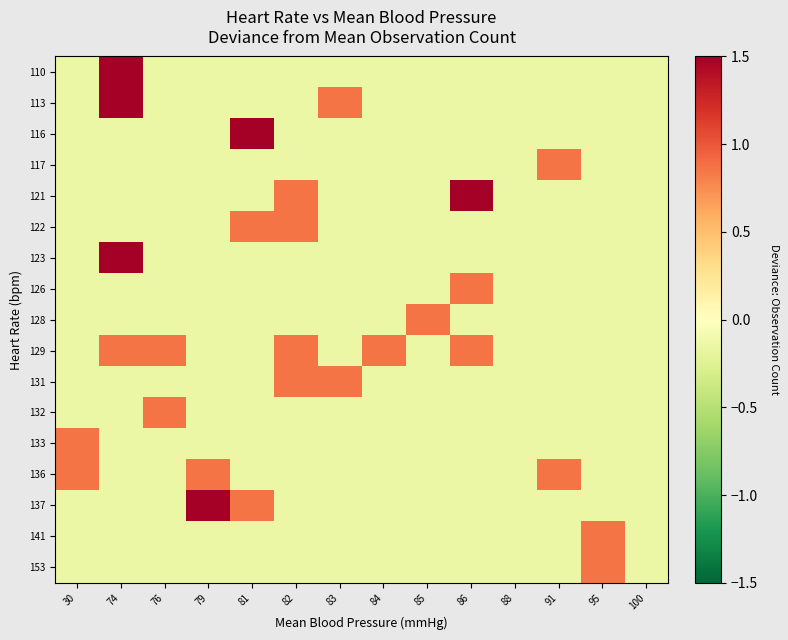

Between 74 and 83, which series saw the biggest shift?

110